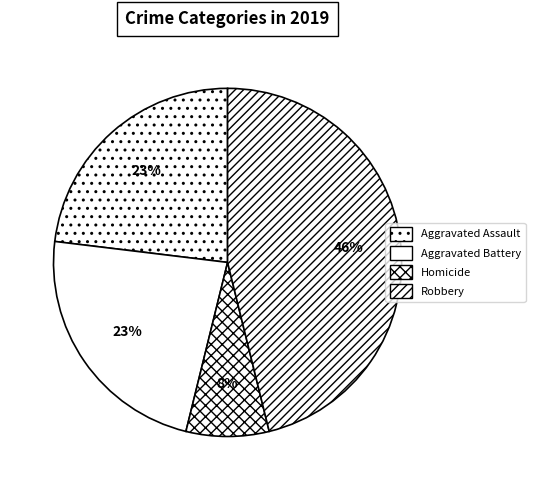

Is there a majority slice in this chart?

No